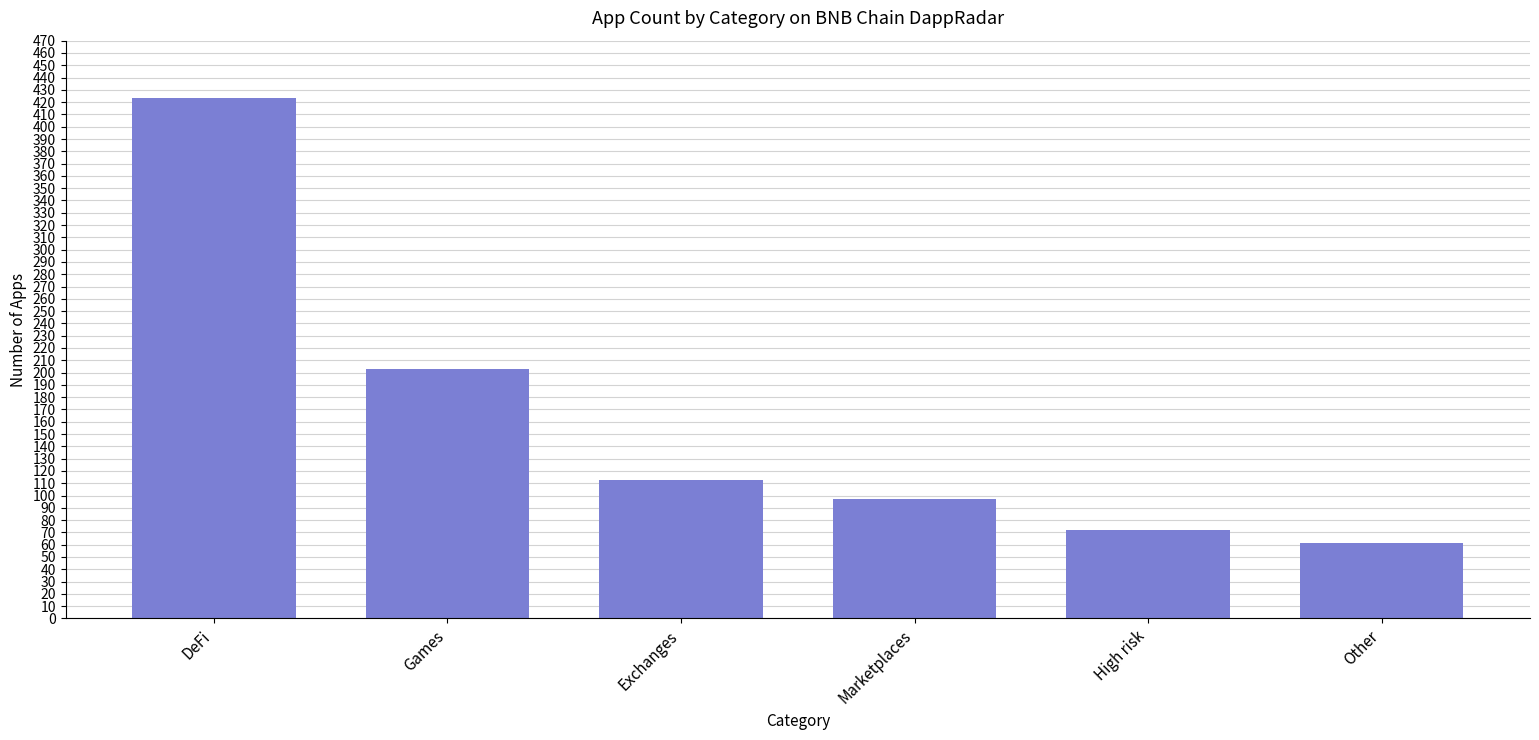

What is the difference between the maximum and second lowest values?

351